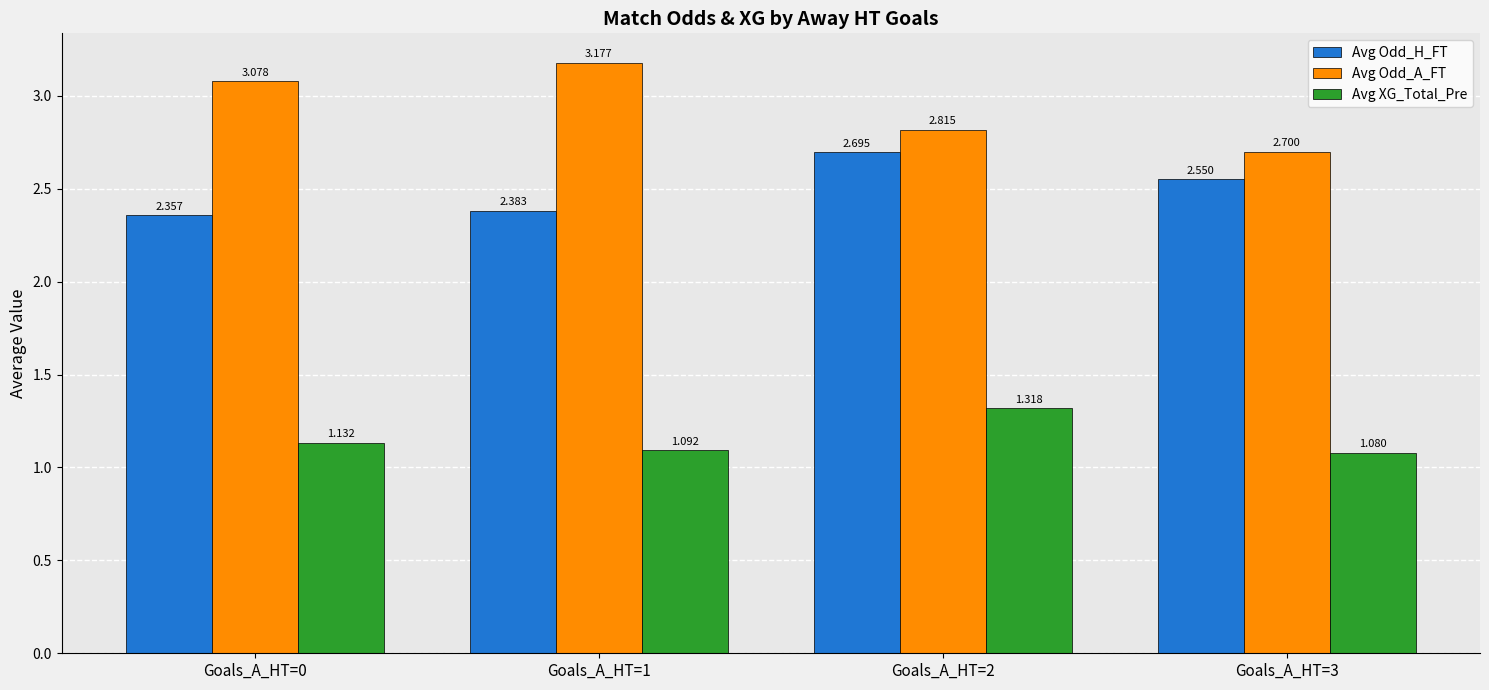

Which series has the widest spread of values?

Avg Odd_A_FT